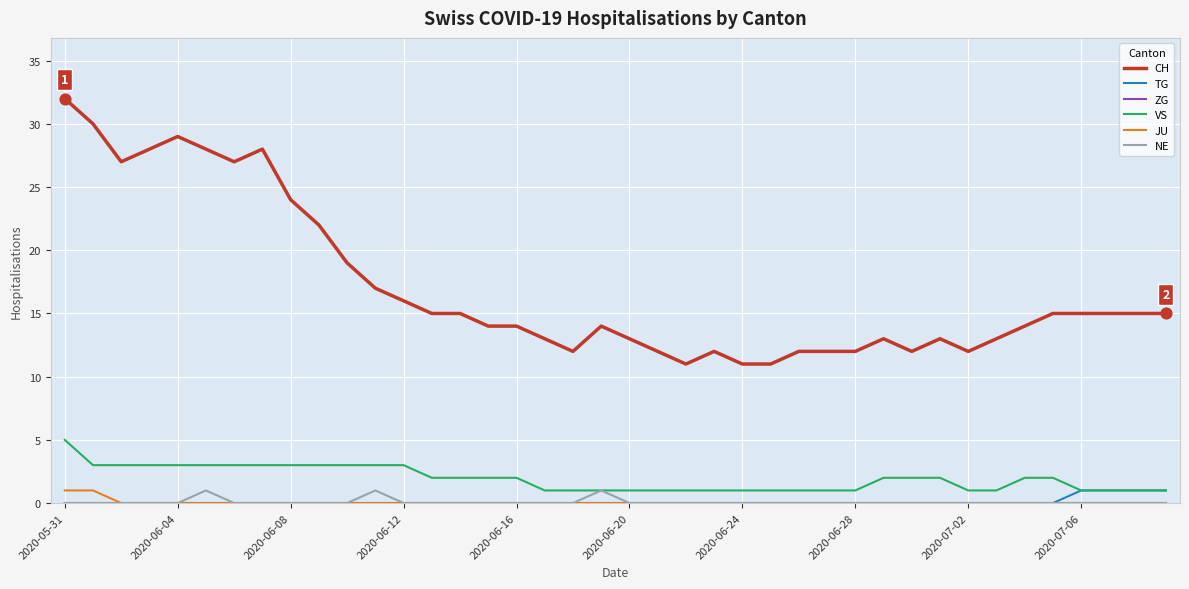

Which series has the widest spread of values?

CH